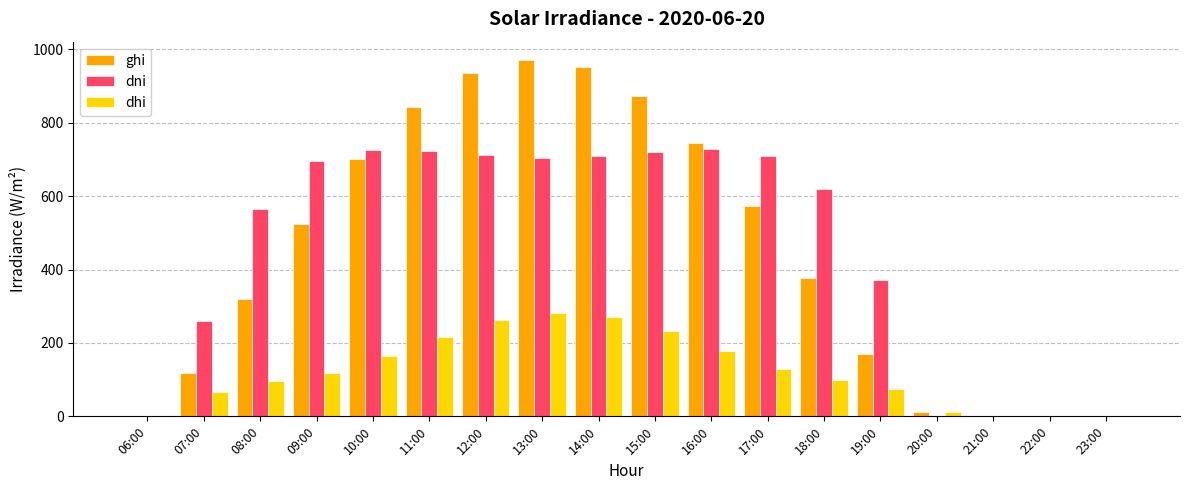

At which label is dhi closest to 141?

17:00